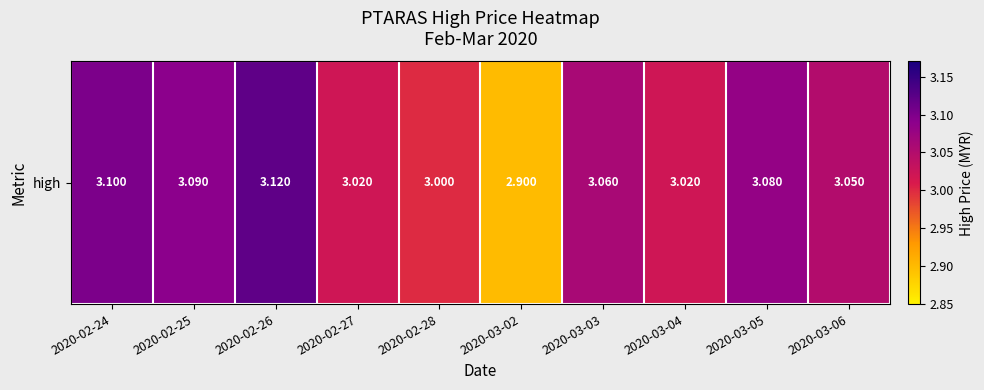

The chart shows a value of 1.5 at 2020-03-04. True or false?

False